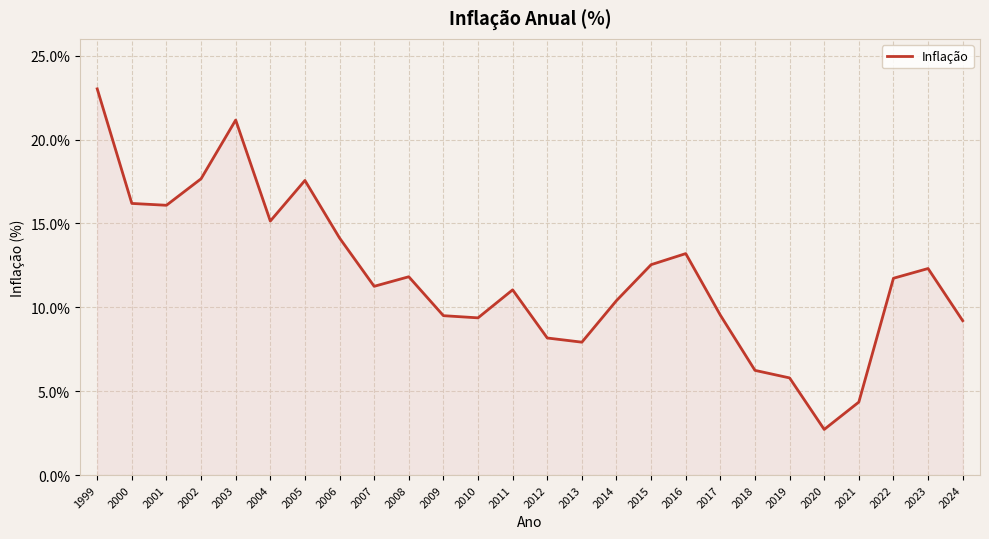

What is the minimum value shown in the chart?

2.7